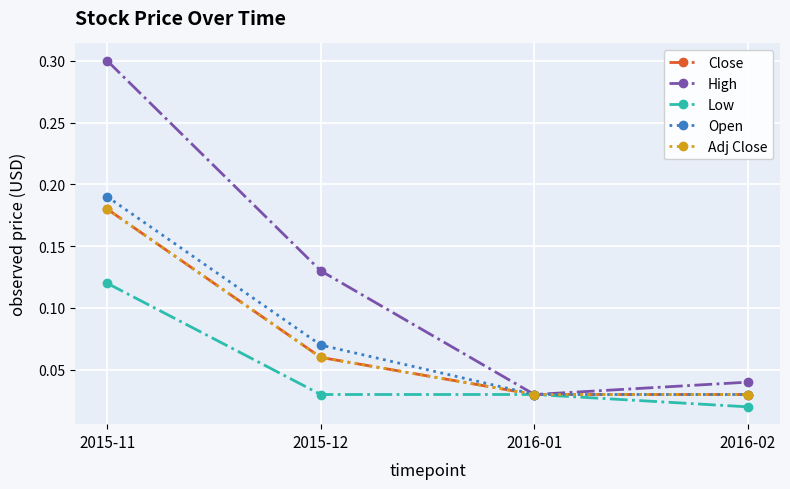

Is this an area chart (filled region under the line)?

No